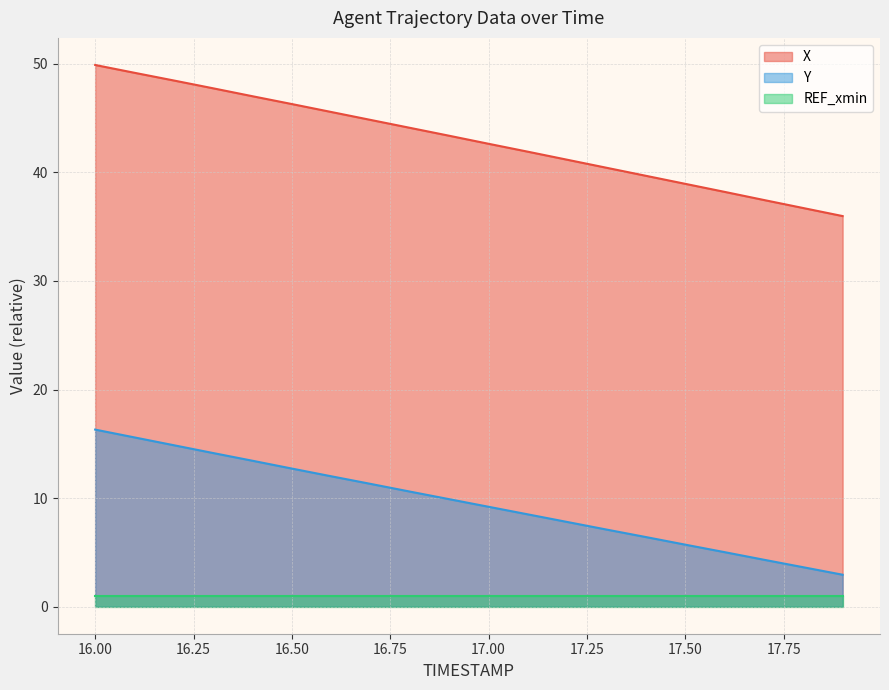

What is the value of the Y point at the 12th from the left?

8.5